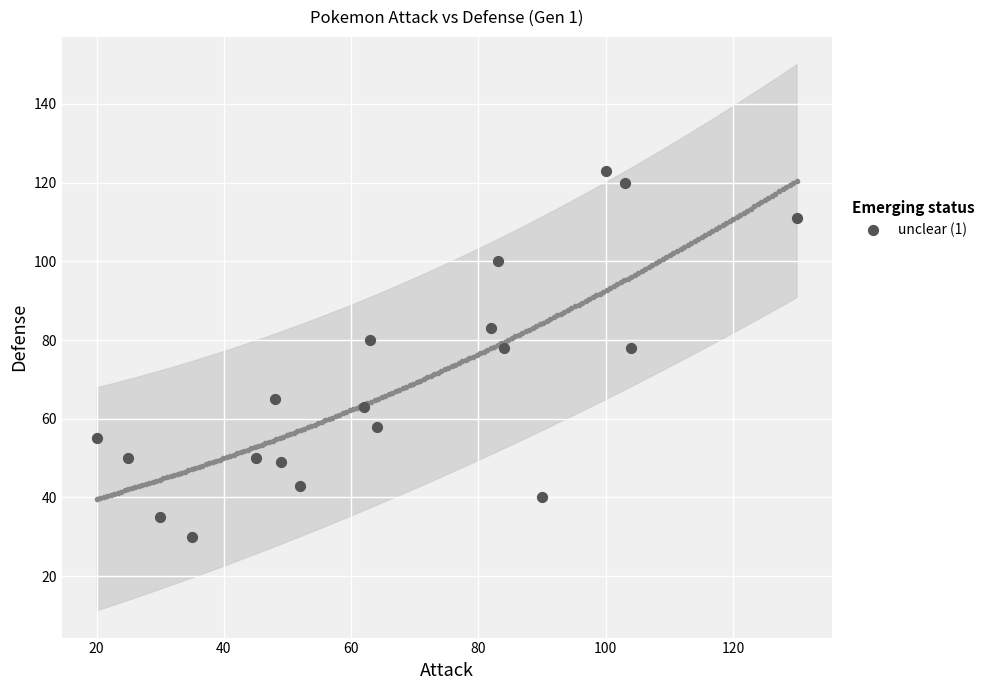

What is the range of Y values (max minus min)?

93